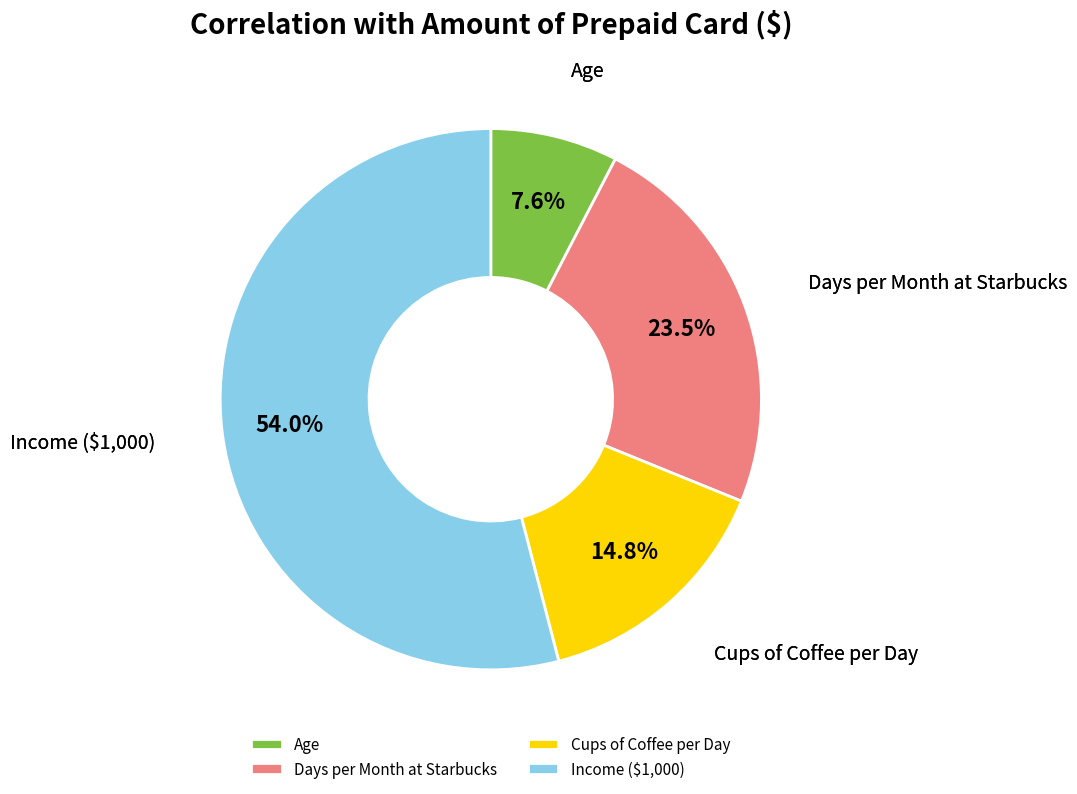

Which category has the biggest portion of the pie?

Income ($1,000)